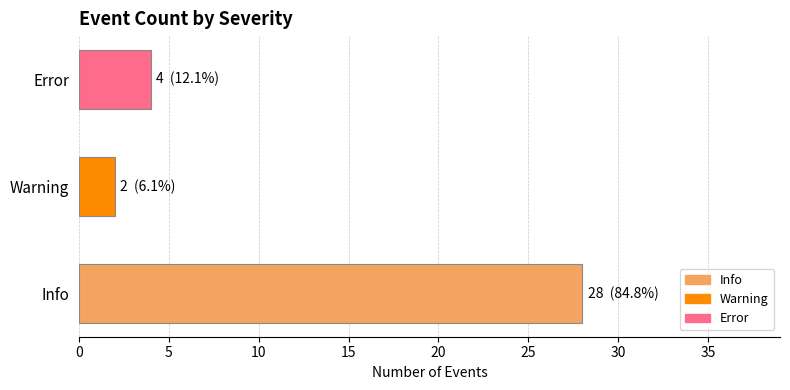

What is the sum of all values?

34